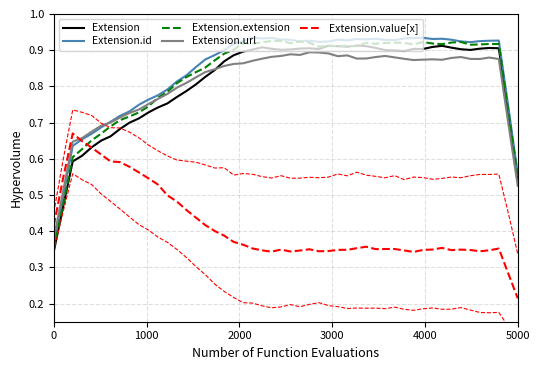

What are all the series names shown in the legend?

Extension, Extension.id, Extension.extension, Extension.url, Extension.value[x]